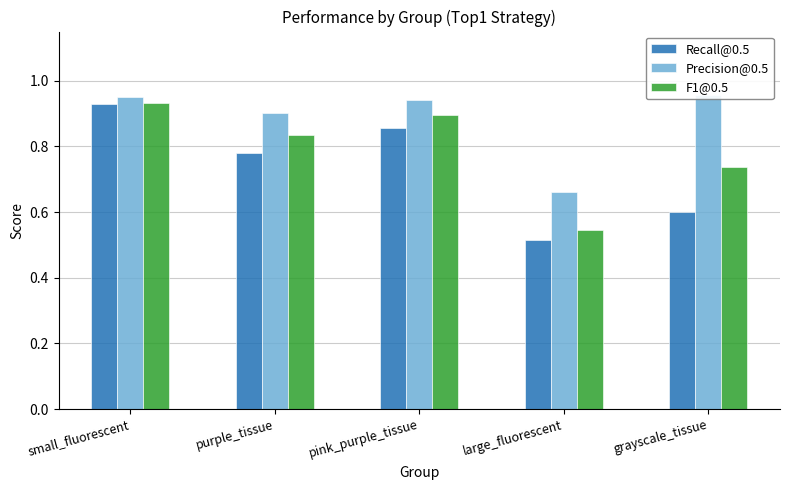

The Recall@0.5 series shows 0.9 at large_fluorescent. True or false?

False